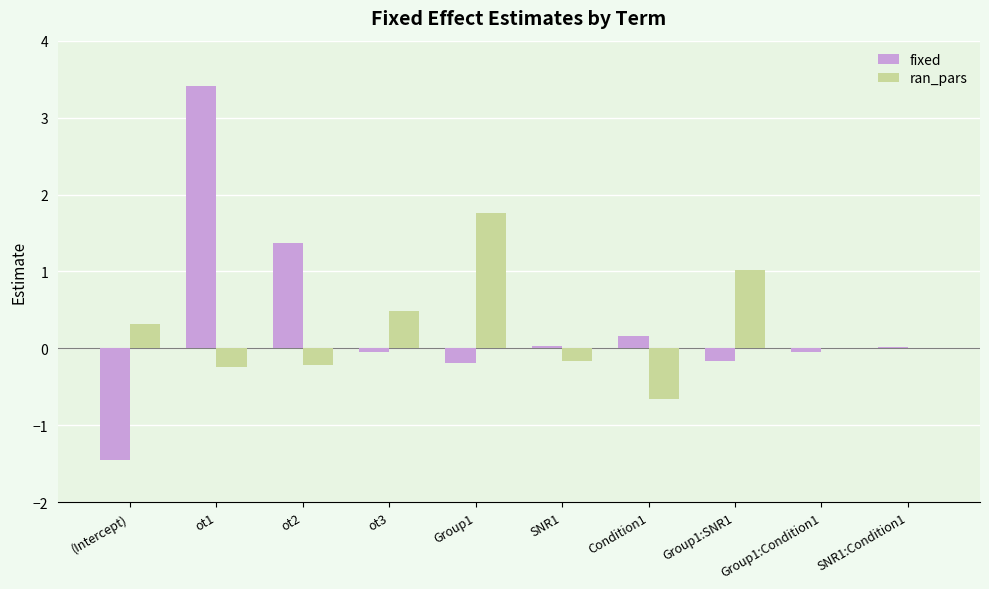

What is the maximum value for fixed?

3.4